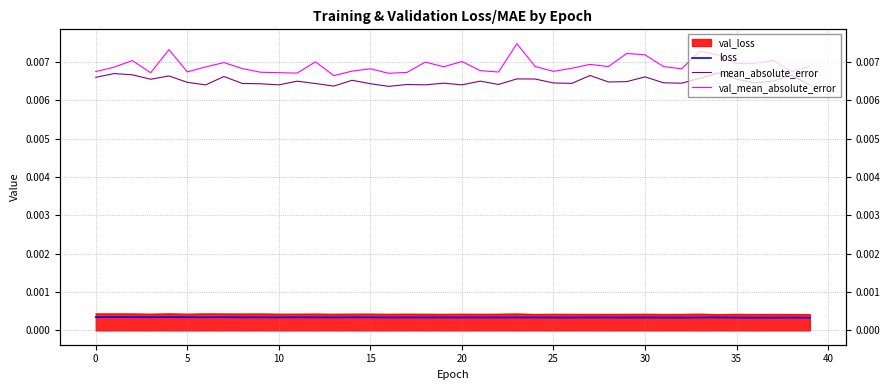

At which label does val_mean_absolute_error reach its peak?

23